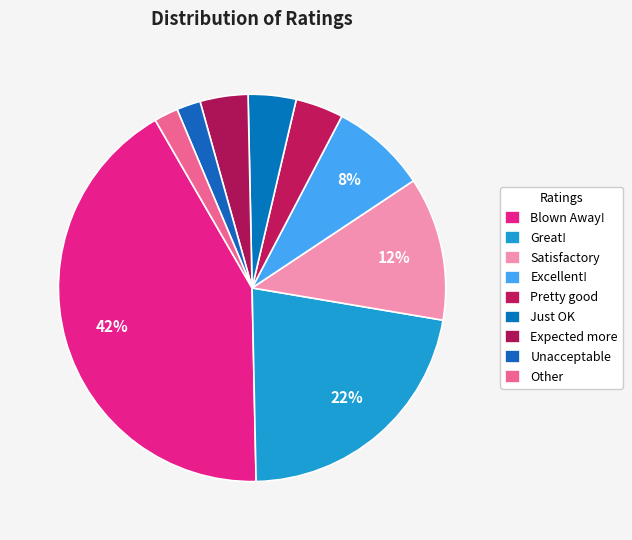

What is the largest slice in the pie chart?

Blown Away!